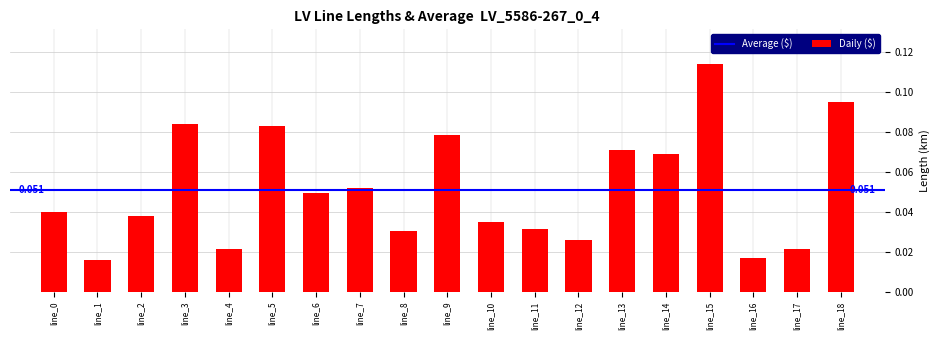

Are the bars grouped side by side (vs. stacked)?

No